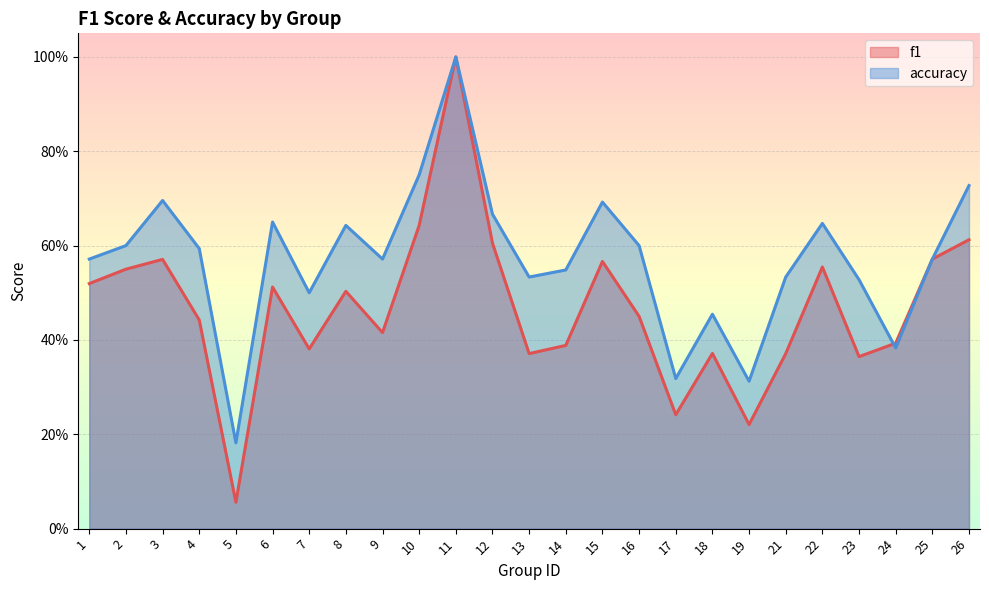

How many interior local peaks does the f1 series have?

7